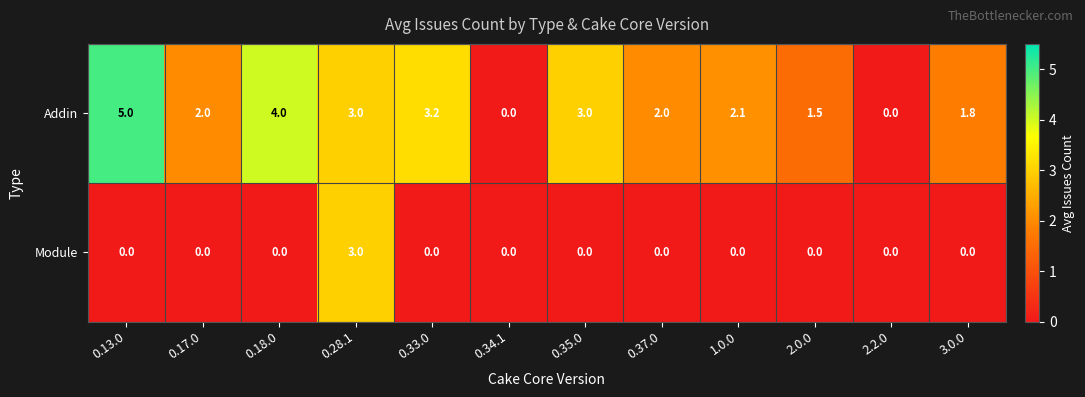

Reading left to right, list all the values displayed in this chart.

Addin: 0.13.0=5.0	0.17.0=2.0	0.18.0=4.0	0.28.1=3.0	0.33.0=3.2	0.34.1=0.0	0.35.0=3.0	0.37.0=2.0	1.0.0=2.1	2.0.0=1.5	2.2.0=0.0	3.0.0=1.8
Module: 0.13.0=0.0	0.17.0=0.0	0.18.0=0.0	0.28.1=3.0	0.33.0=0.0	0.34.1=0.0	0.35.0=0.0	0.37.0=0.0	1.0.0=0.0	2.0.0=0.0	2.2.0=0.0	3.0.0=0.0